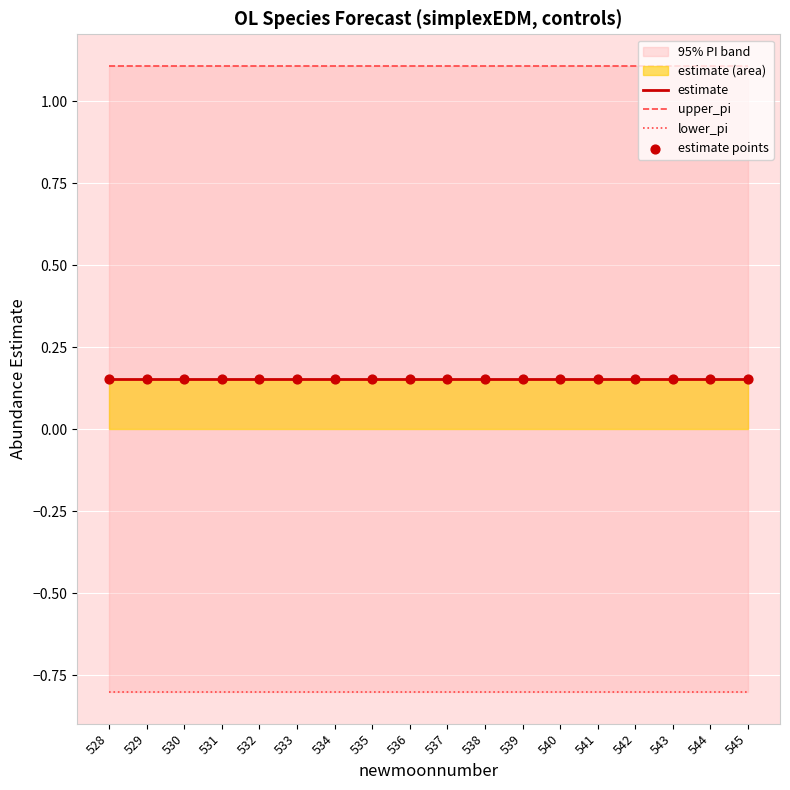

Is the value of upper_pi at 535 greater than the value of lower_pi at 534?

Yes